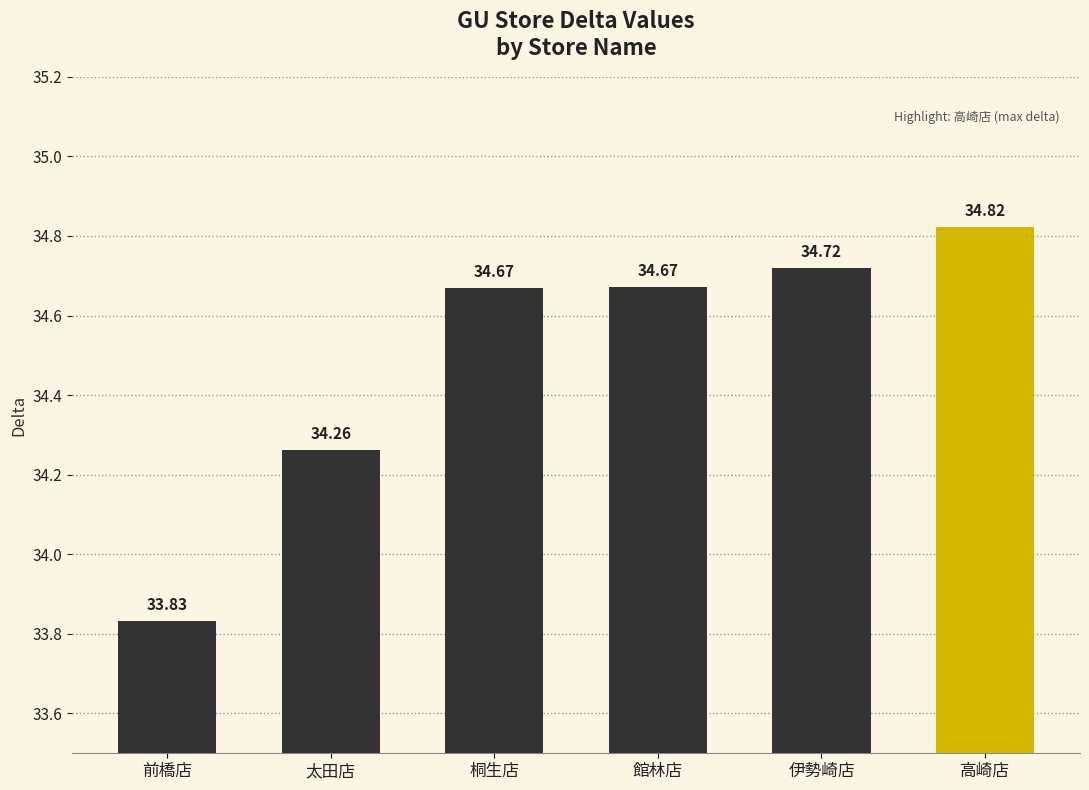

True or false: the data shows 17.6 at 館林店.

False